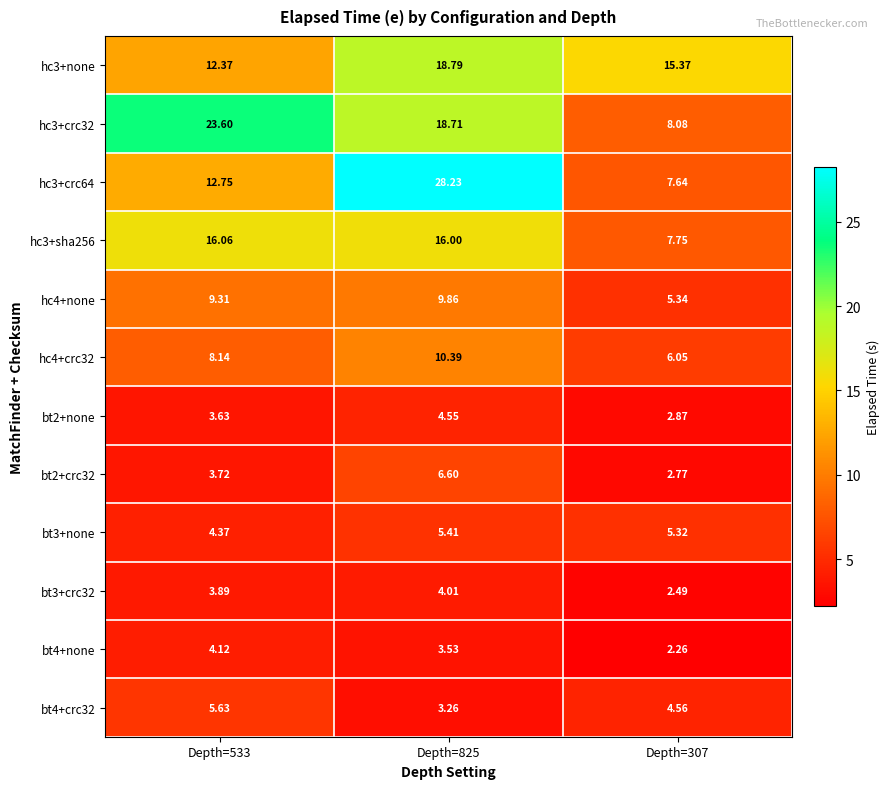

Is the value of hc3+none at Depth=533 greater than the value of bt4+crc32 at Depth=307?

Yes